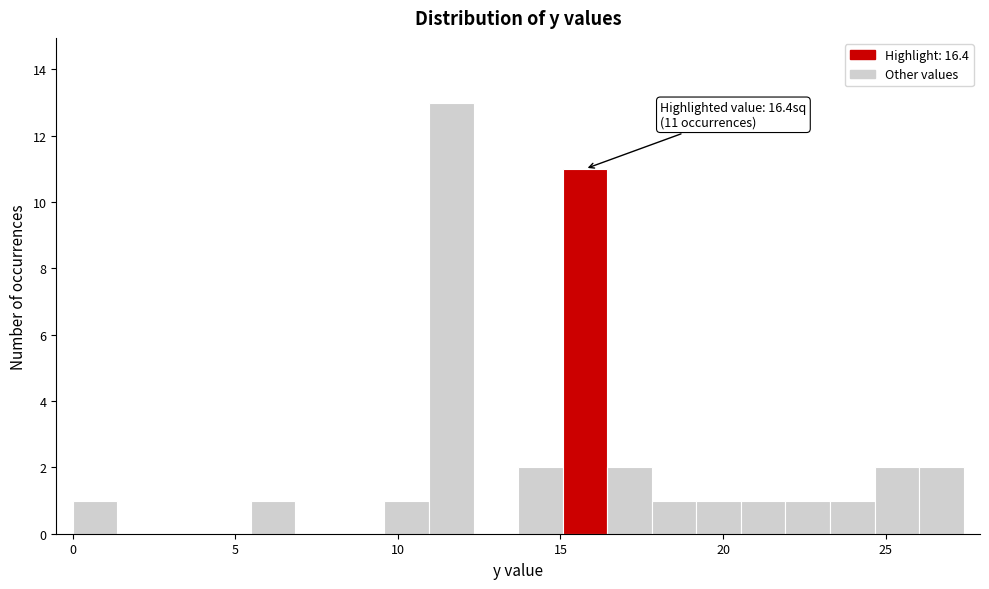

Read against the x-axis, roughly where is the centre of the tallest bar?

11.5